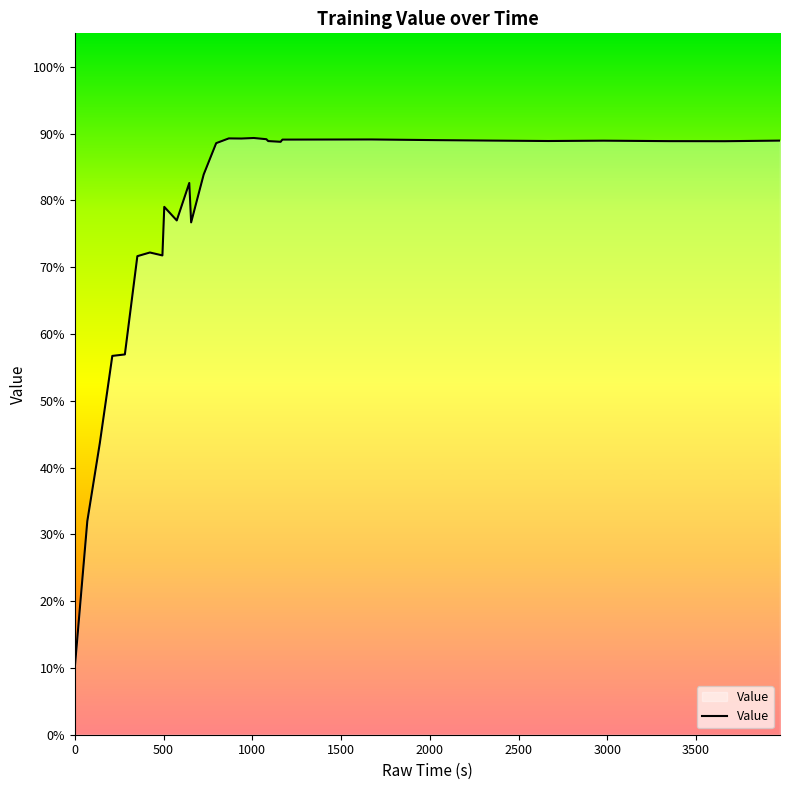

Does the chart have visible grid lines?

No